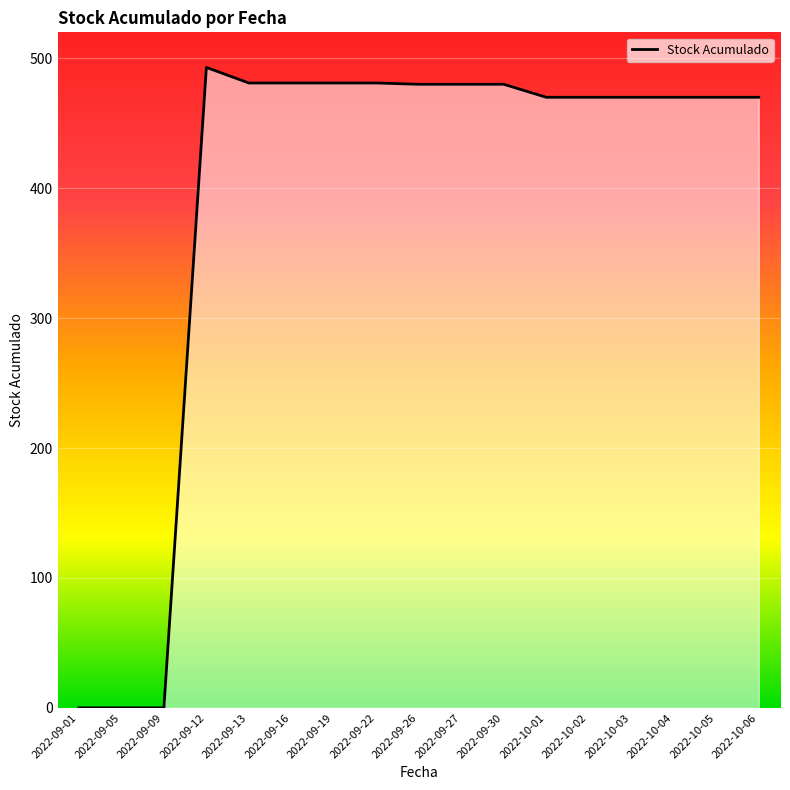

Count the number of categories in the chart.

17